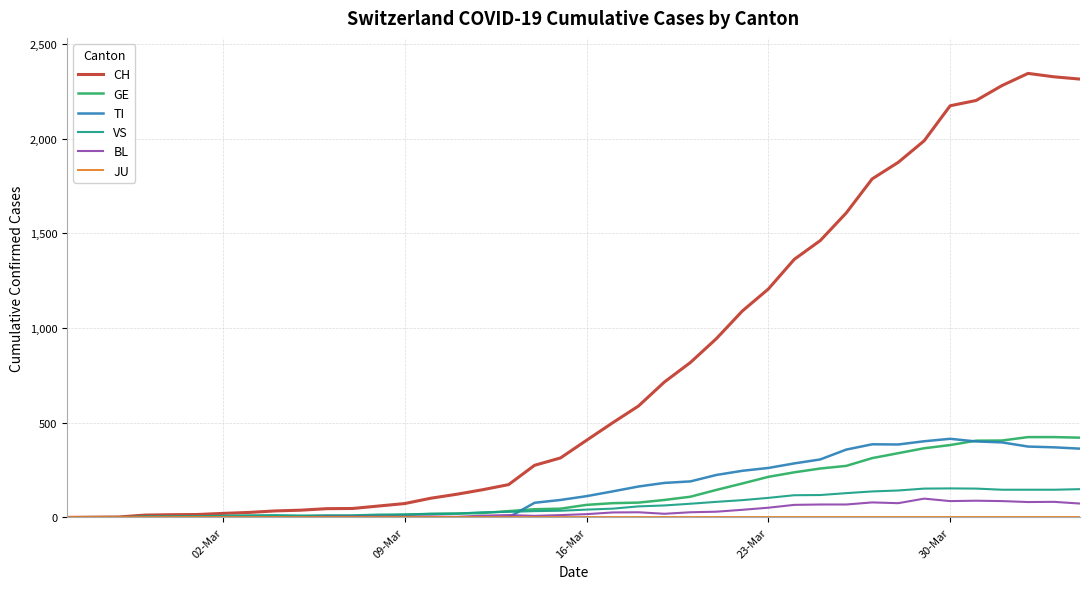

Which series has the widest spread of values?

CH